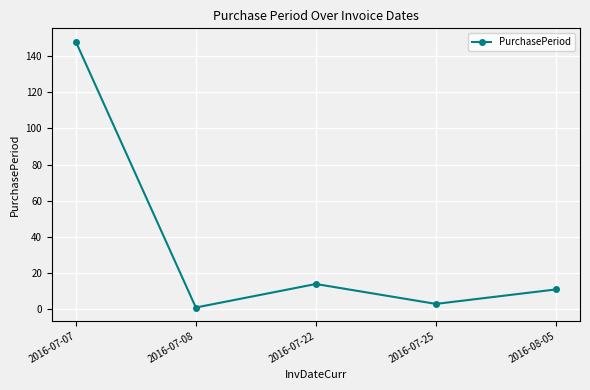

What is the greatest value displayed?

148